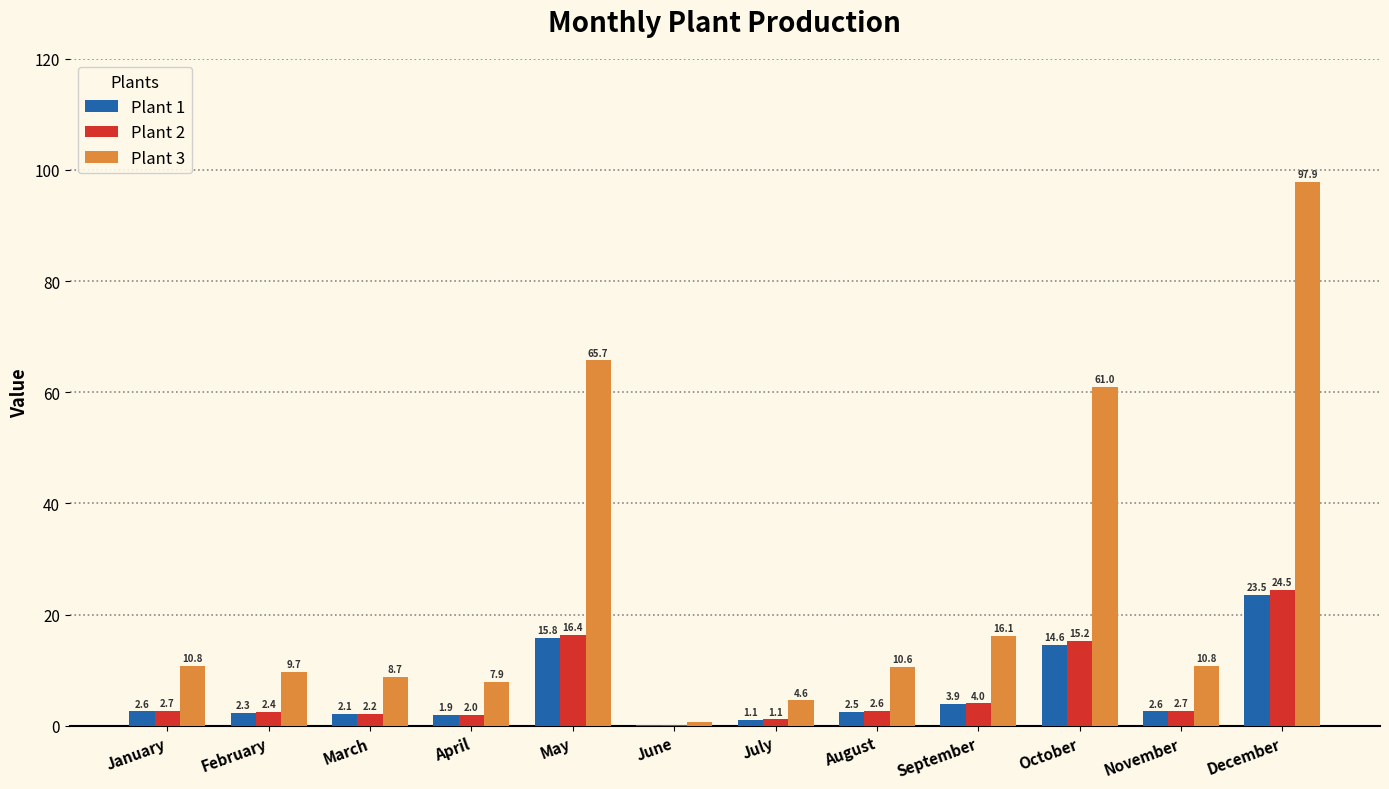

True or false: Plant 1 has a value of 15.8 at May.

True